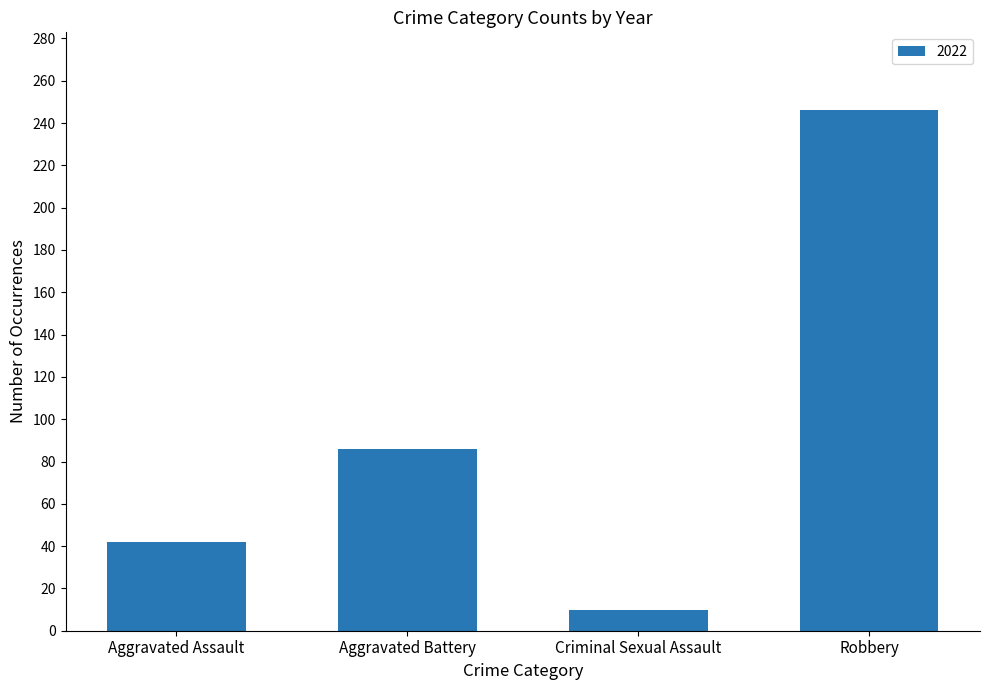

Rank the categories by value from lowest to highest.

Criminal Sexual Assault, Aggravated Assault, Aggravated Battery, Robbery